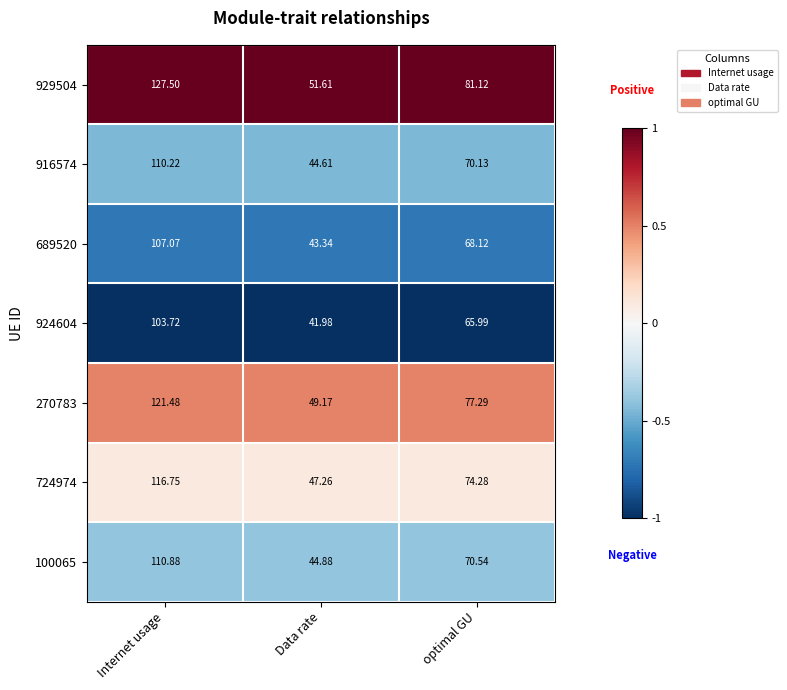

Count the number of data series in this chart.

7